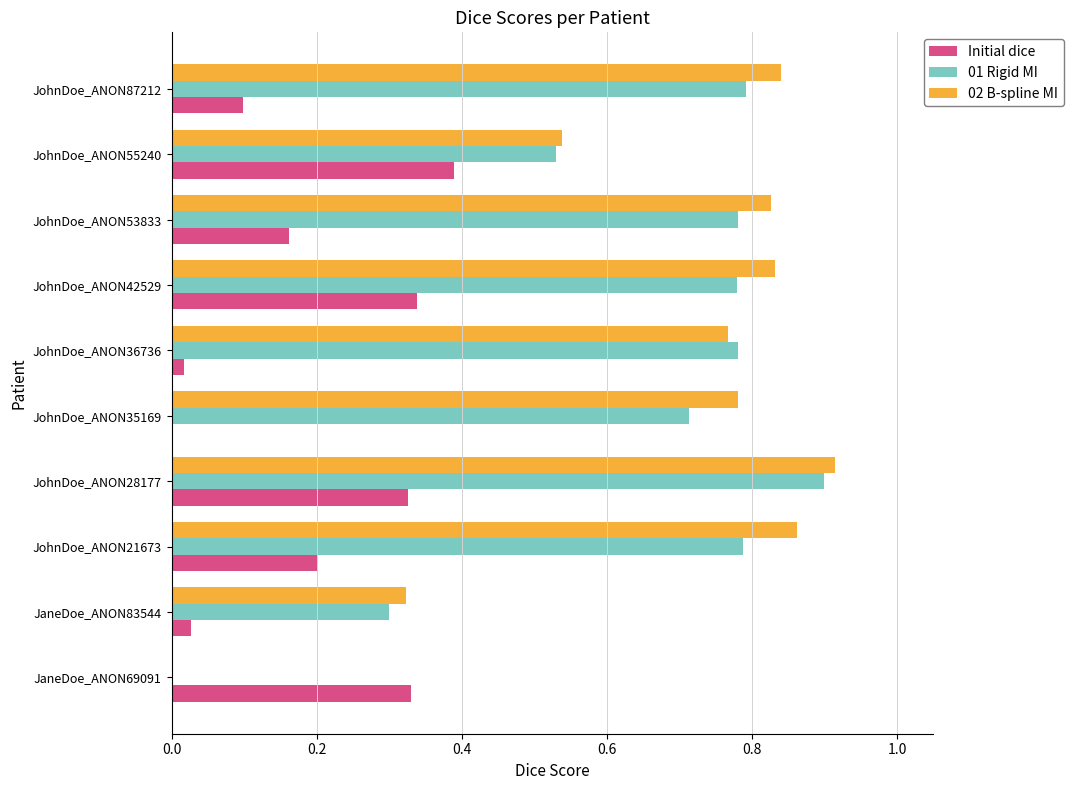

Which series changed the most between JohnDoe_ANON42529 and JohnDoe_ANON55240?

02 B-spline MI